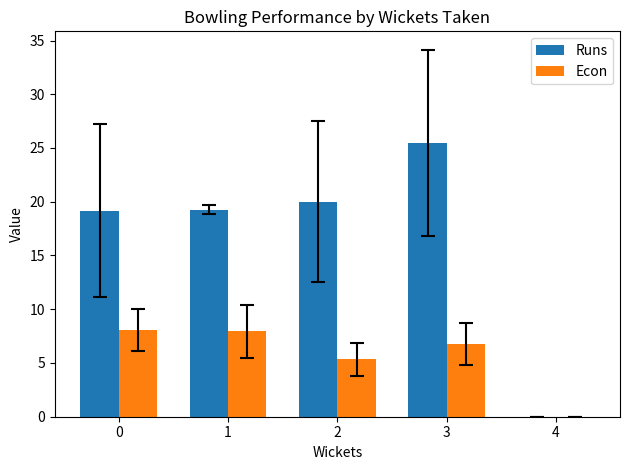

True or false: Econ has a value of 7.9 at 2.

False